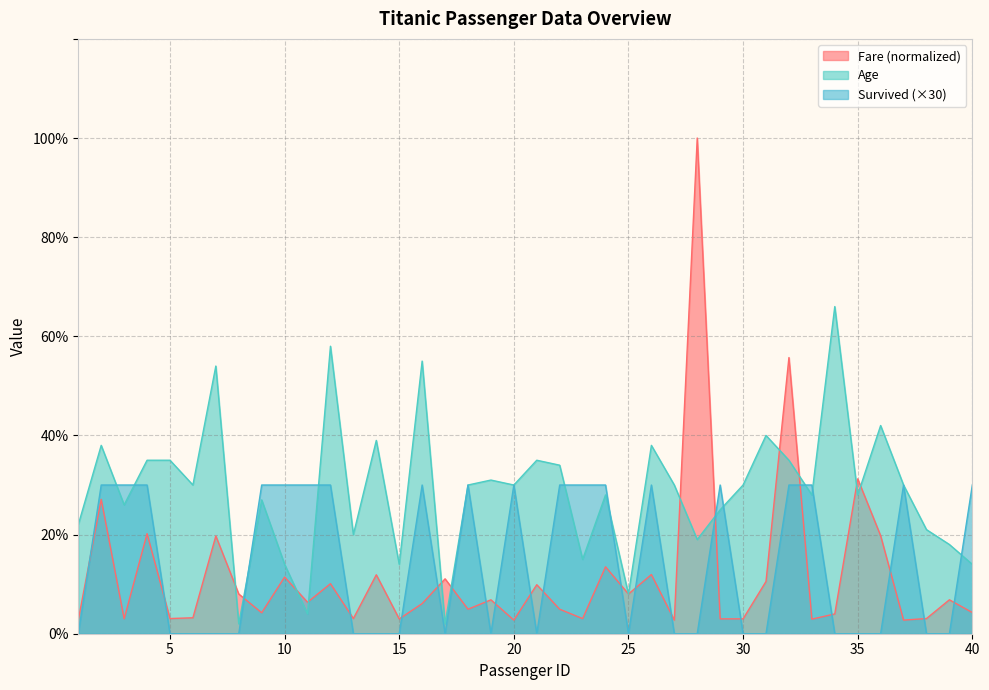

Which series has the largest range (max minus min)?

Fare (normalized)